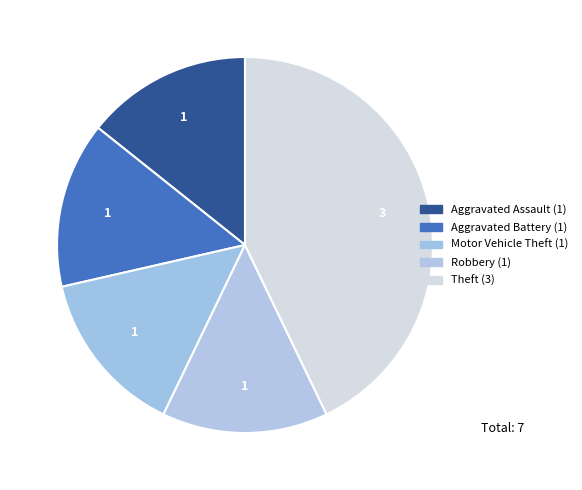

What is the largest slice in the pie chart?

Theft